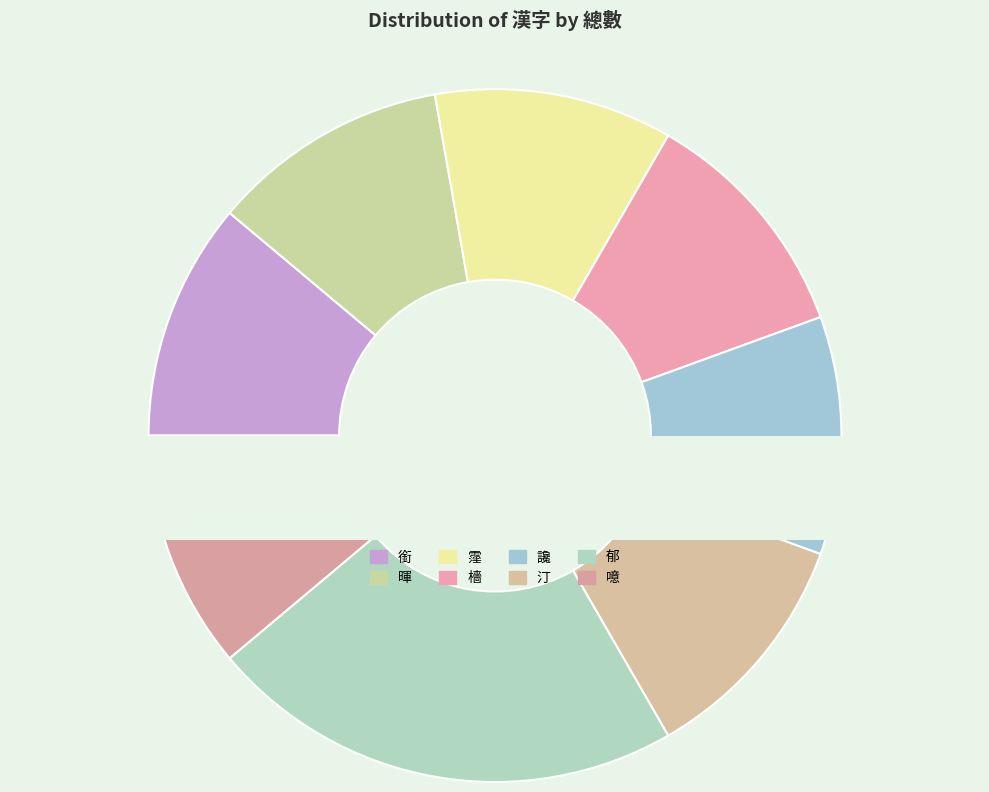

What percentage do 暉 and 郁 together represent?

33.3%